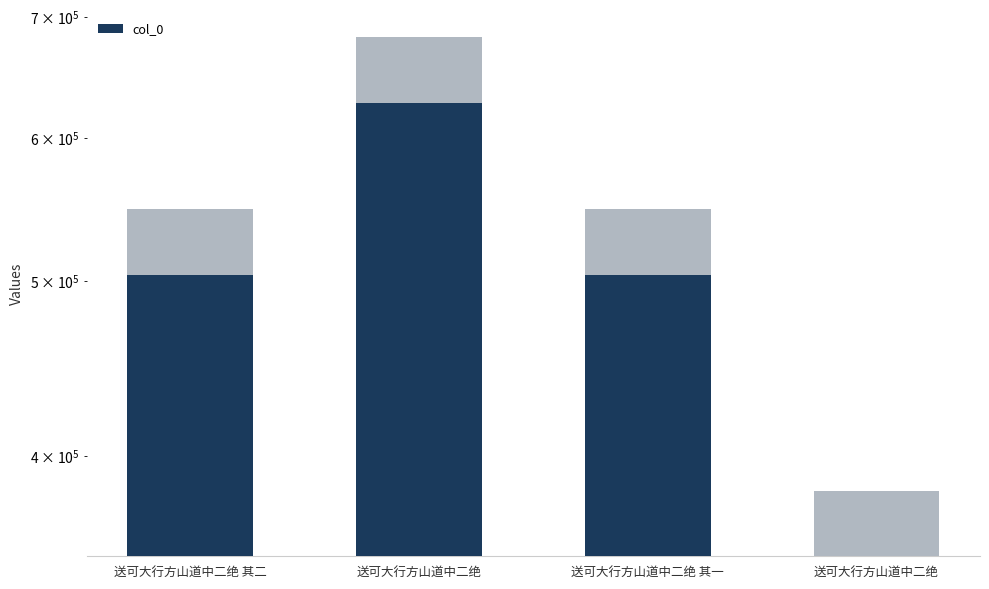

Is it true that the value at 送可大行方山道中二绝 is 627673.7?

True